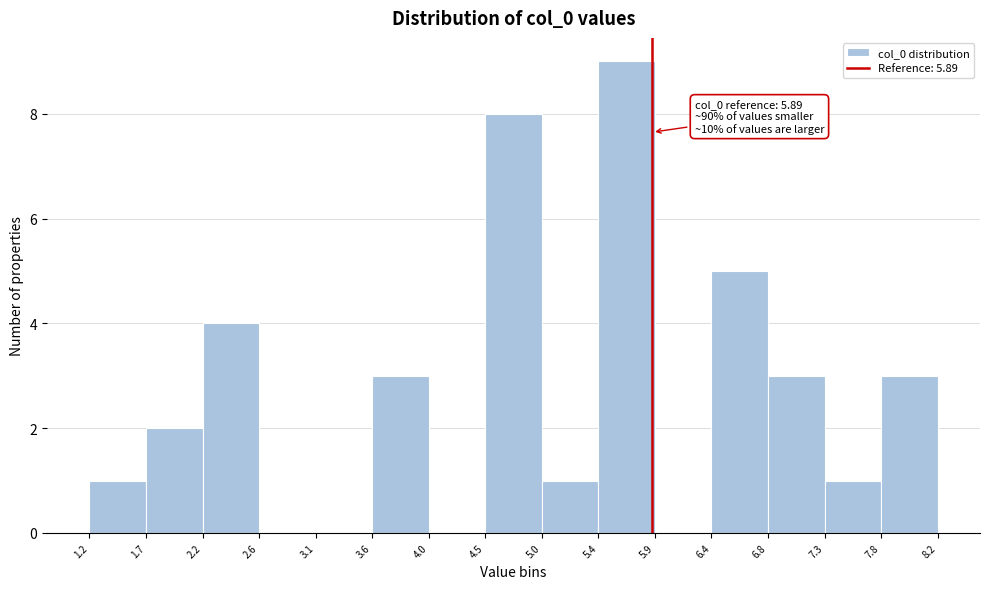

Which range on the x-axis has the tallest bar?

5.4 to 5.9